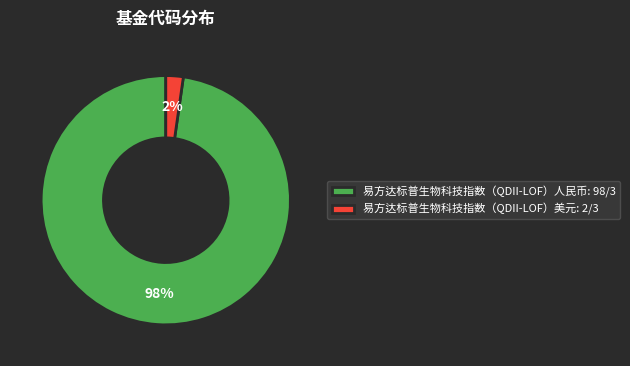

To the nearest percent, what percentage of the pie is 易方达标普生物科技指数（QDII-LOF）美元?

2%